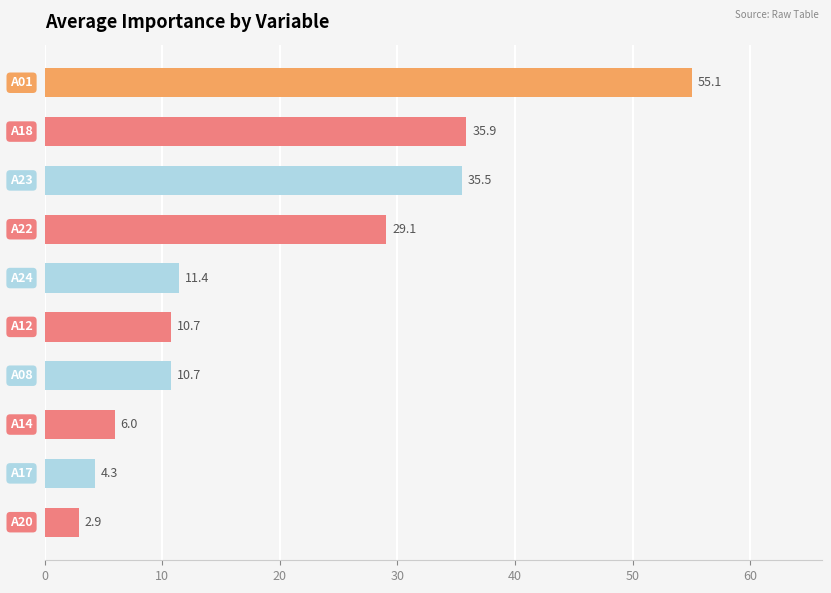

What is the value of the 4th bar from the top?

29.1